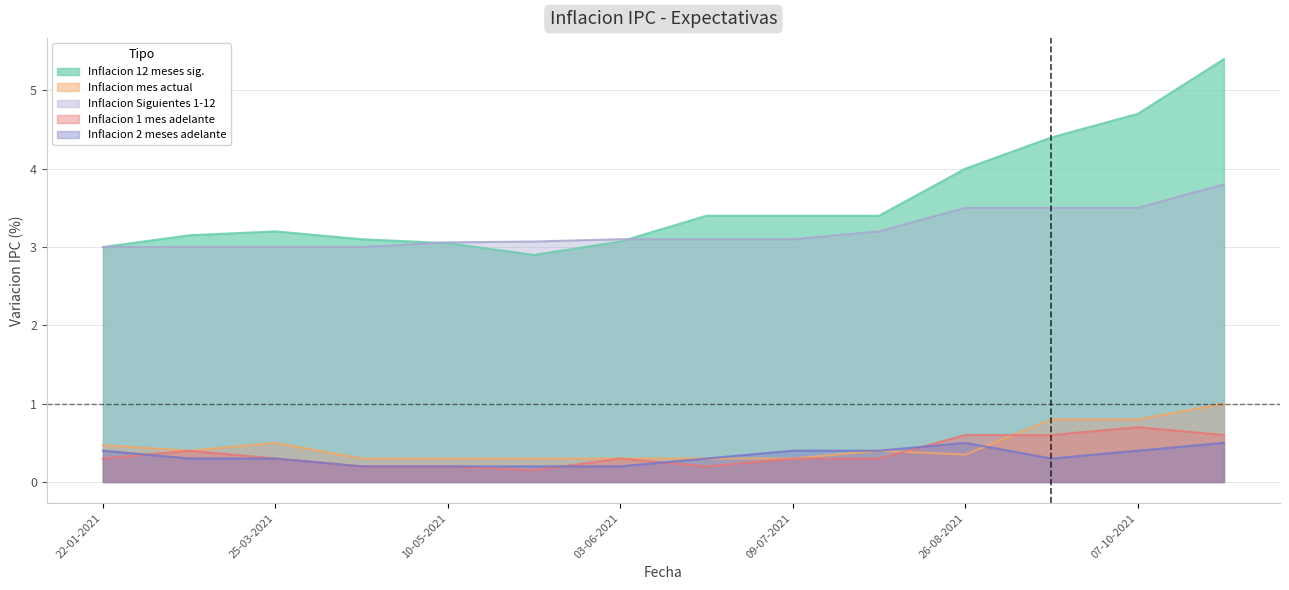

True or false: Inflacion mes actual and Inflacion Siguientes 1-12 cross at least once.

False